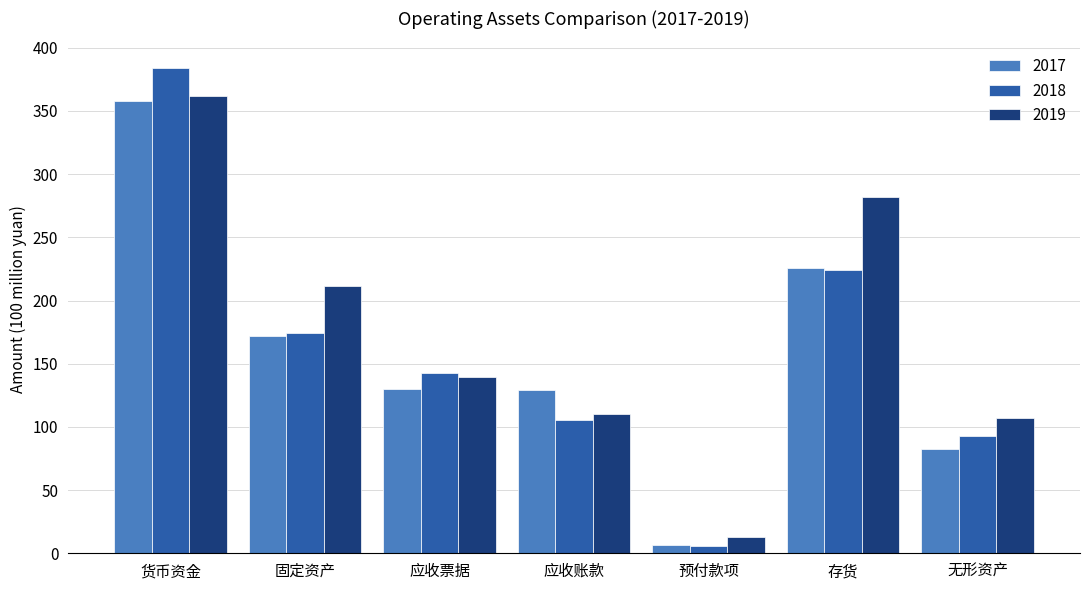

What position from the right is 应收票据?

5